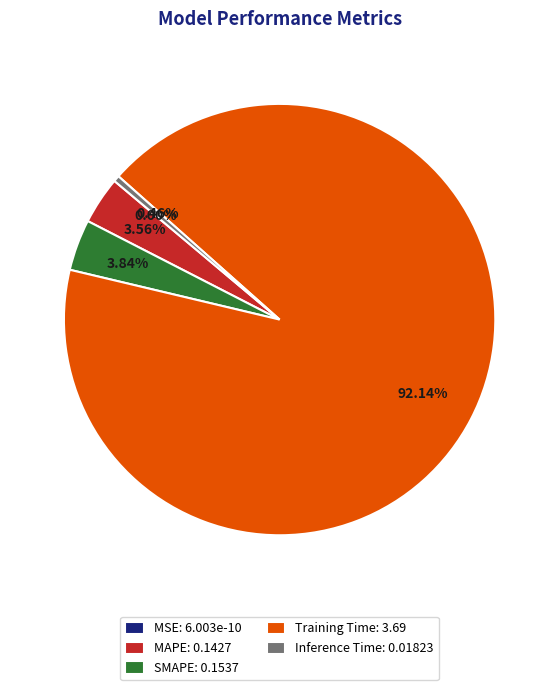

How much of the chart is everything except SMAPE?

96.2%